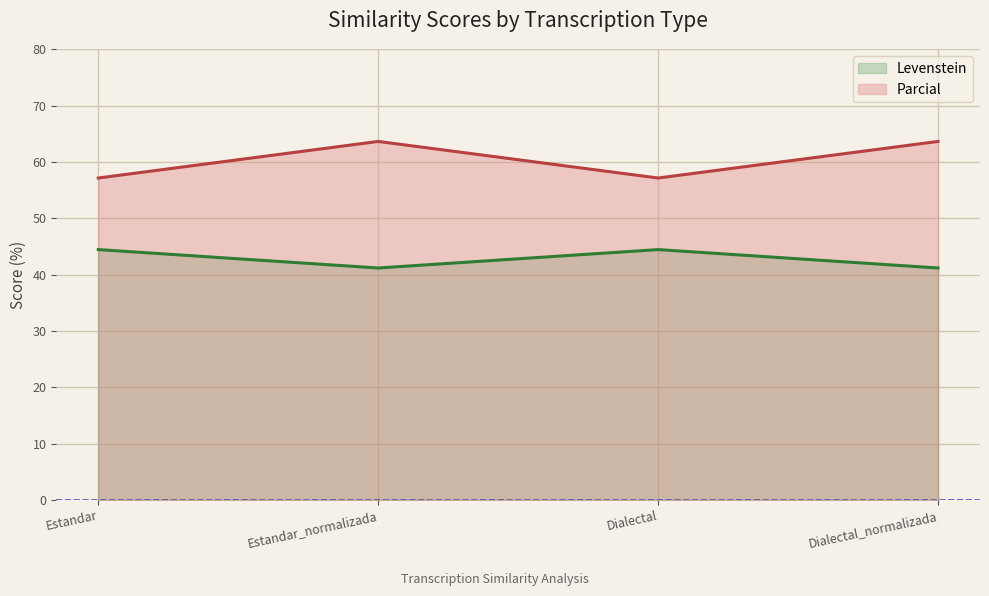

What is the value of the Parcial point at the 2nd from the left?

63.6